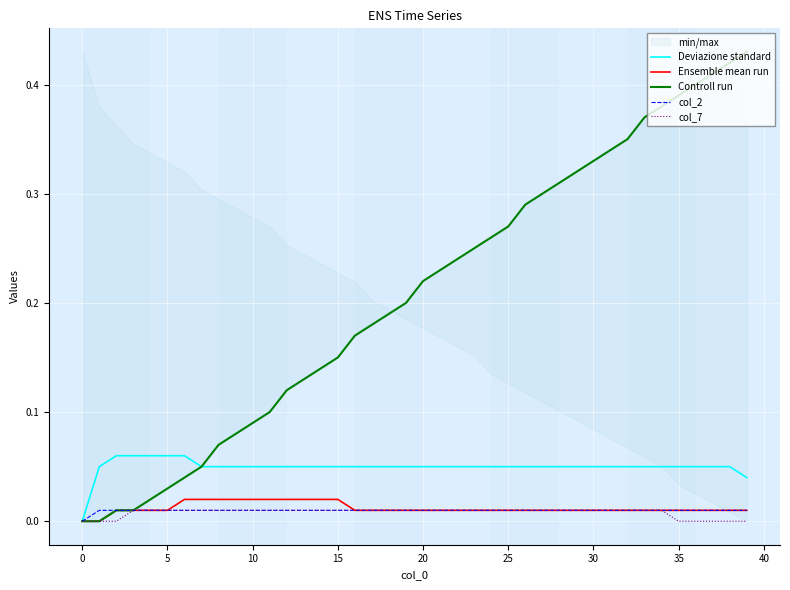

Which has a higher value, 32 or 12?

32